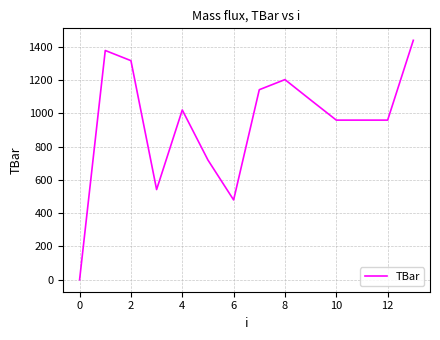

Reading left to right, list all the values displayed in this chart.

0.0	1378.9	1317.6	542.4	1021.0	720.0	480.0	1142.9	1203.8	1081.3	960.0	960.0	960.0	1440.0